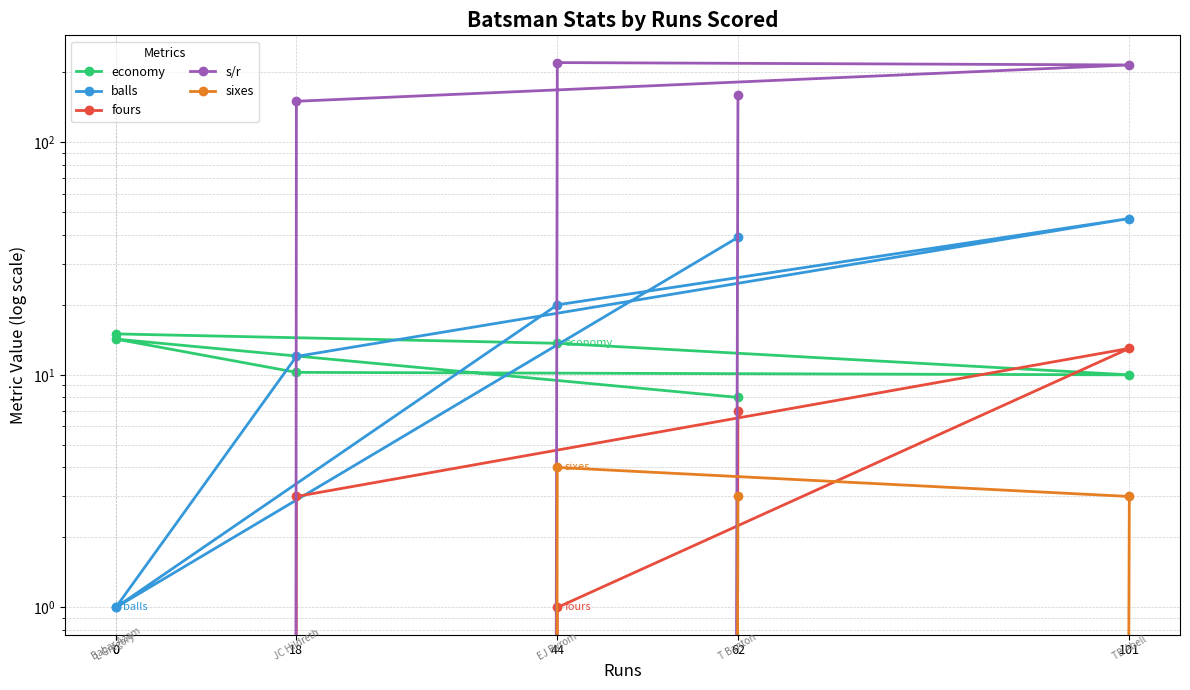

Rank the series by their maximum value, from highest to lowest.

s/r, balls, economy, fours, sixes